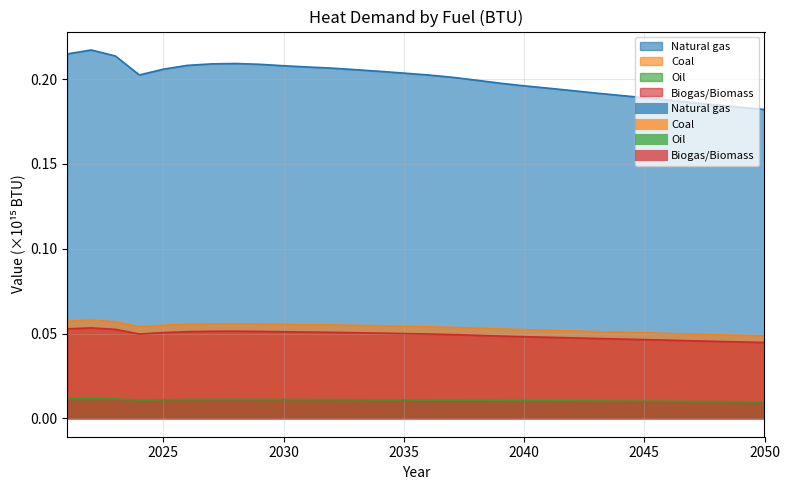

What is the maximum value for Coal?

0.1